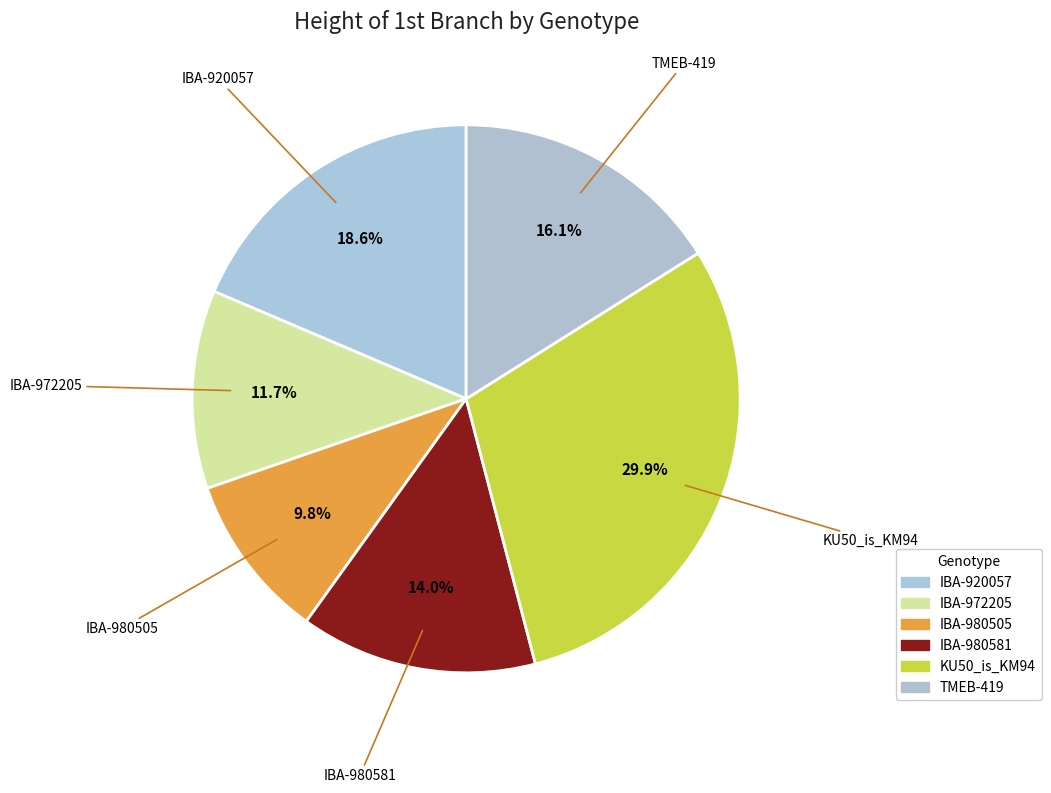

Count the number of slices in the pie.

6